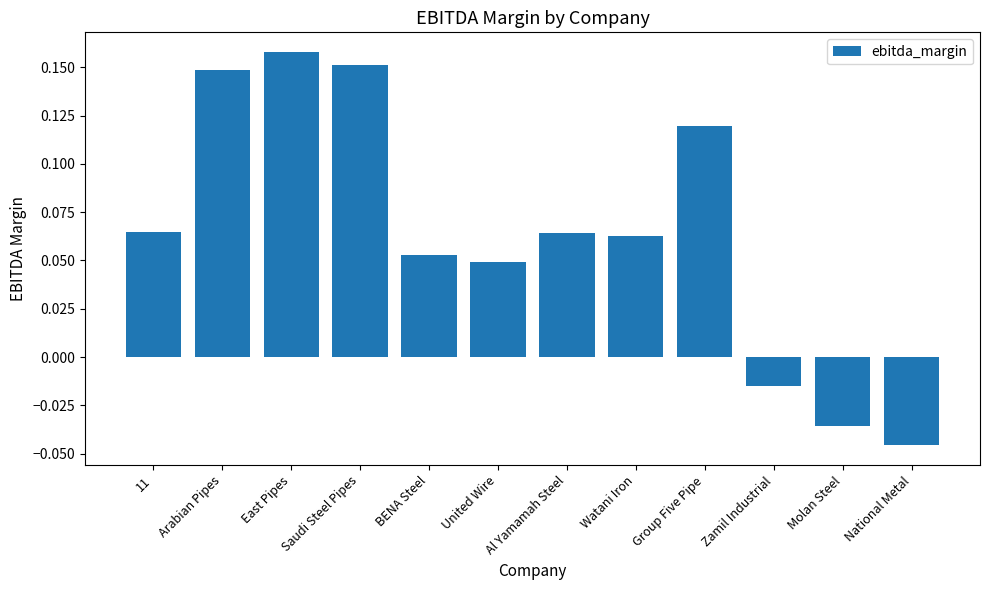

At which category does the chart reach its peak across all series?

East Pipes